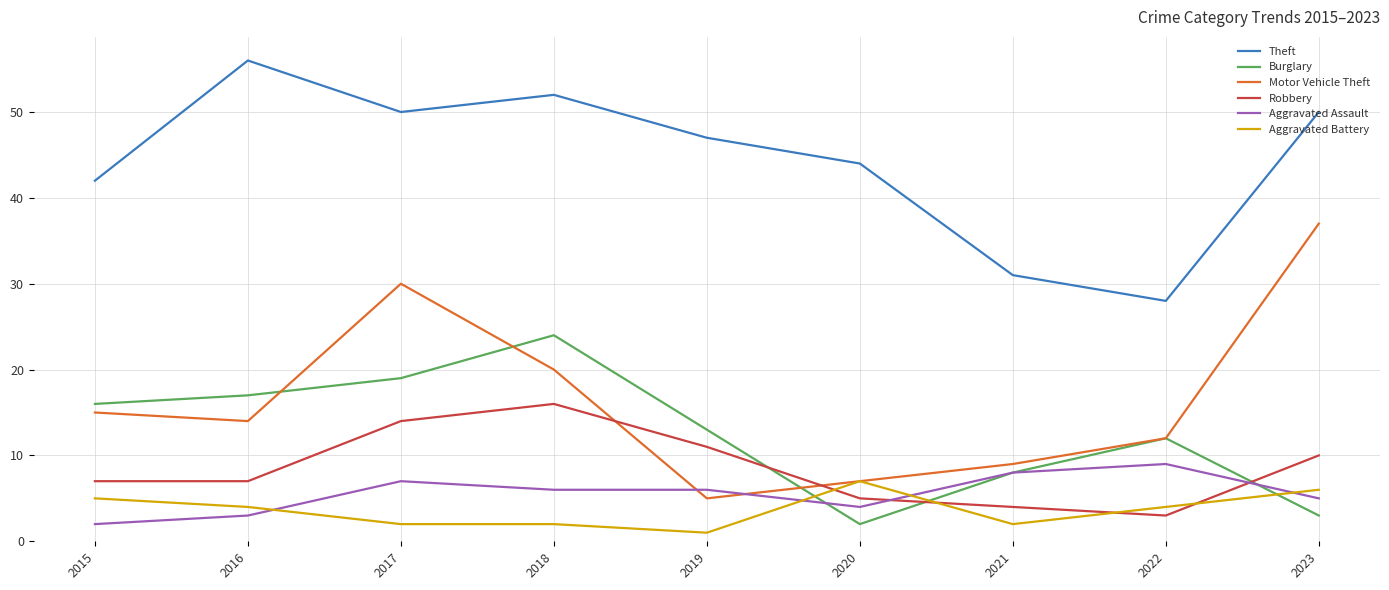

Which series has the largest total across all categories?

Theft